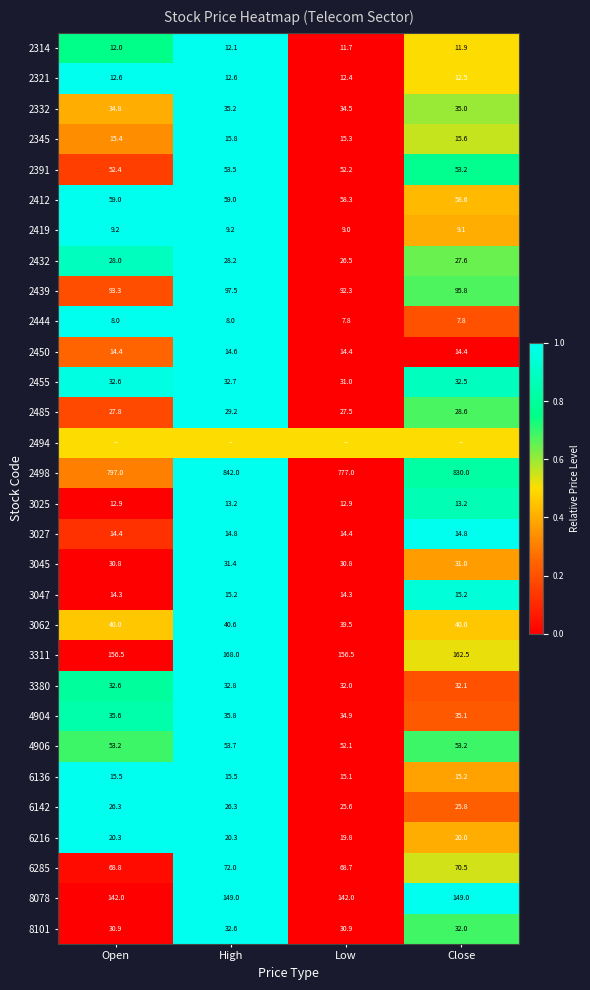

True or false: 8101 has a value of 56.0 at High.

False